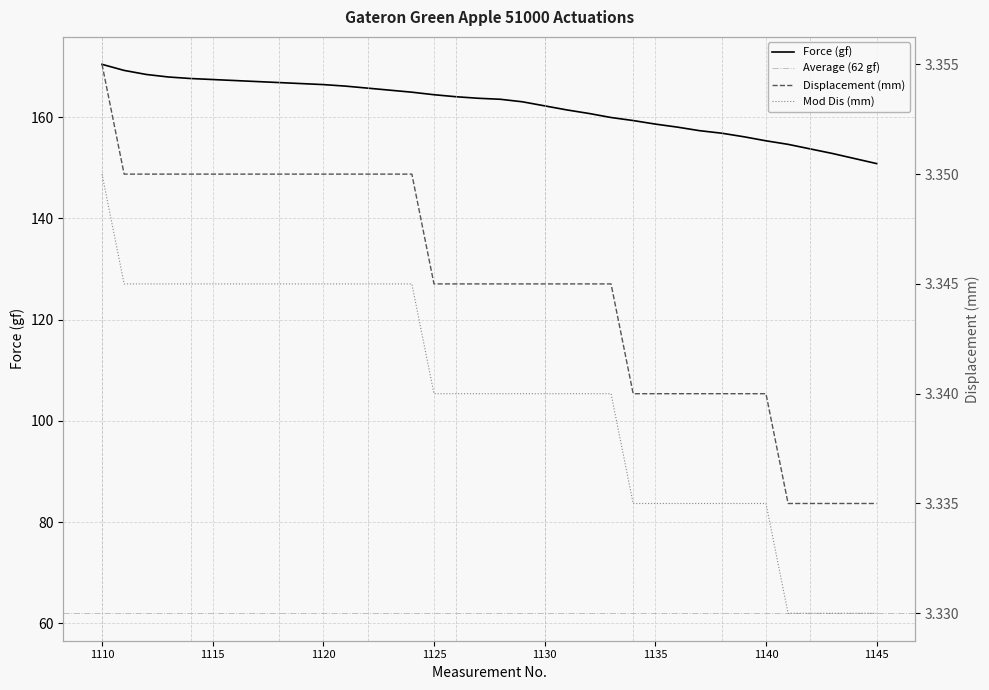

True or false: Displacement (mm) has more than 0 interior local peaks.

False